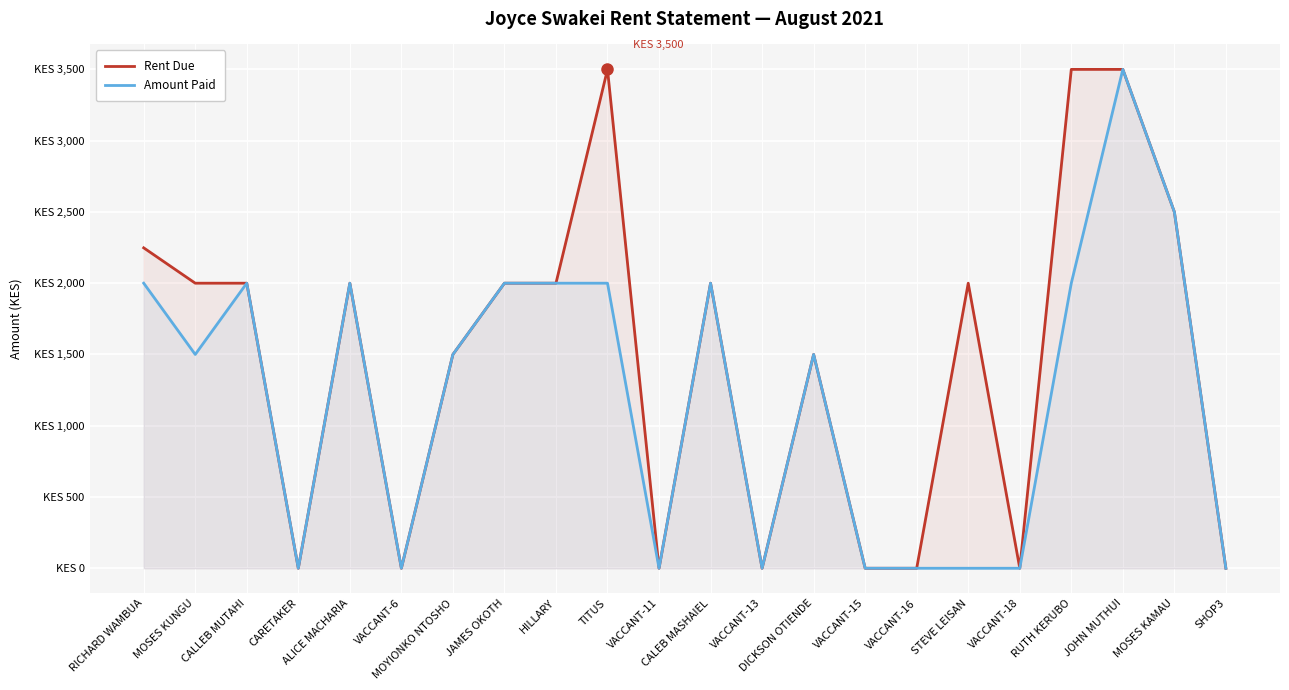

How many values in the Amount Paid series are below 1500?

9